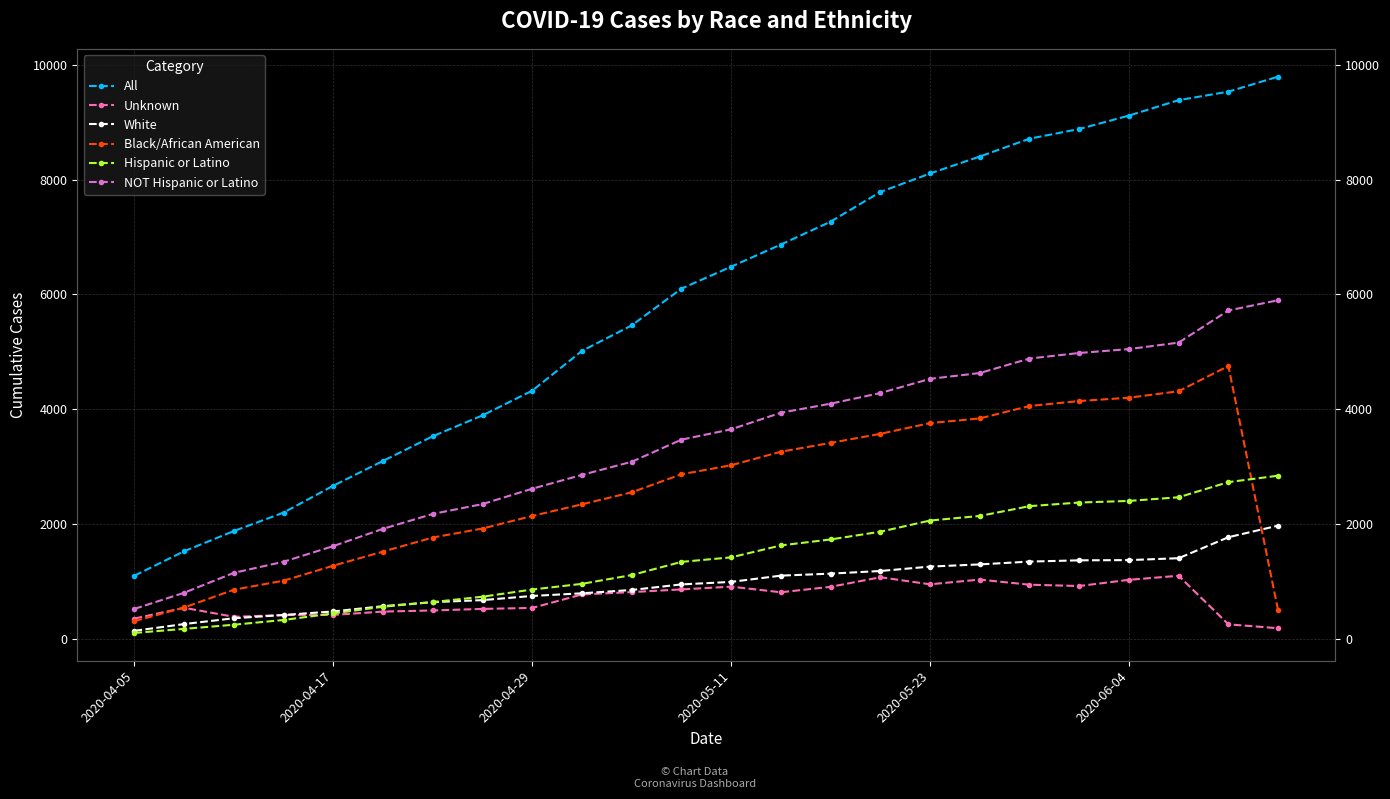

What is the maximum value shown in the chart?

9799